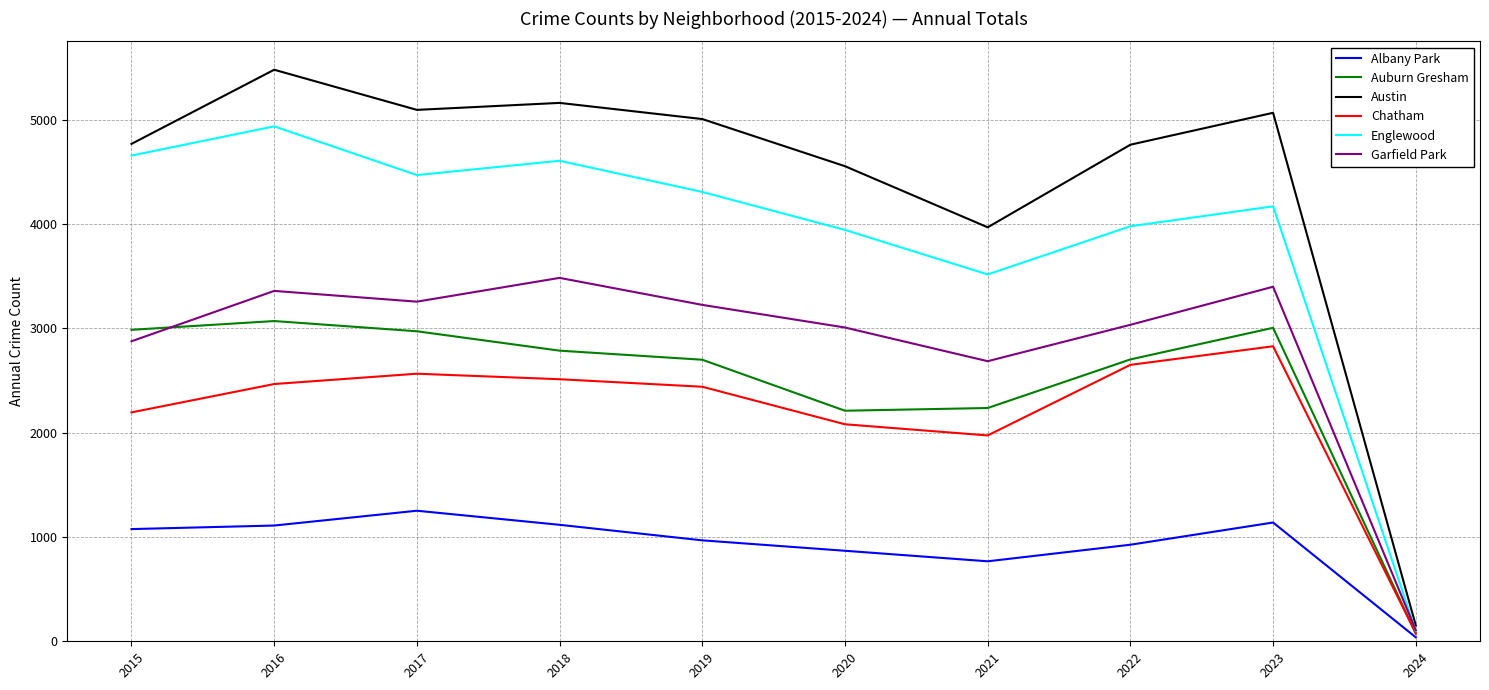

Which label corresponds to the largest value in the chart?

2016